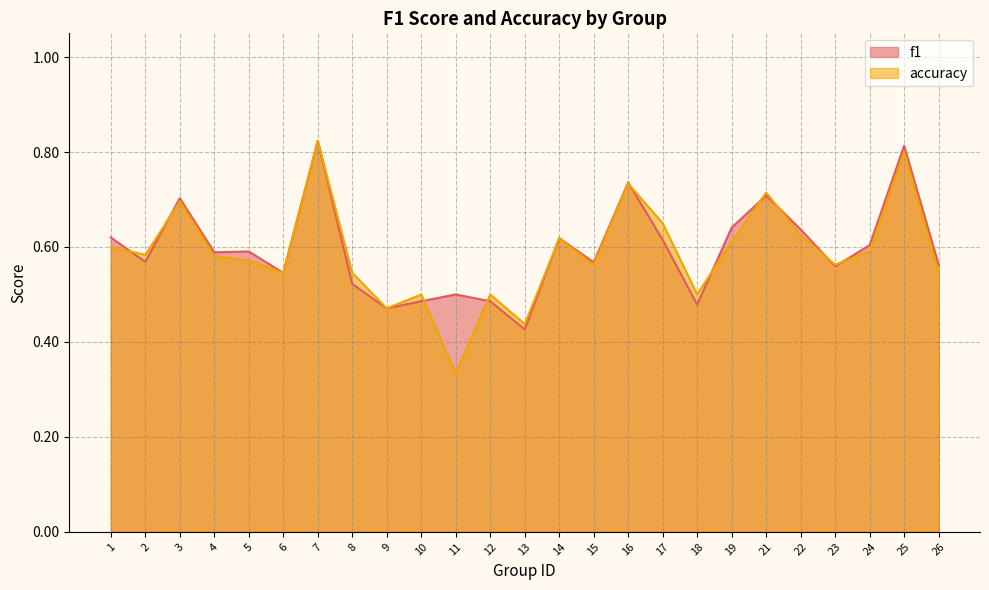

Between 9 and 2, which is larger?

2